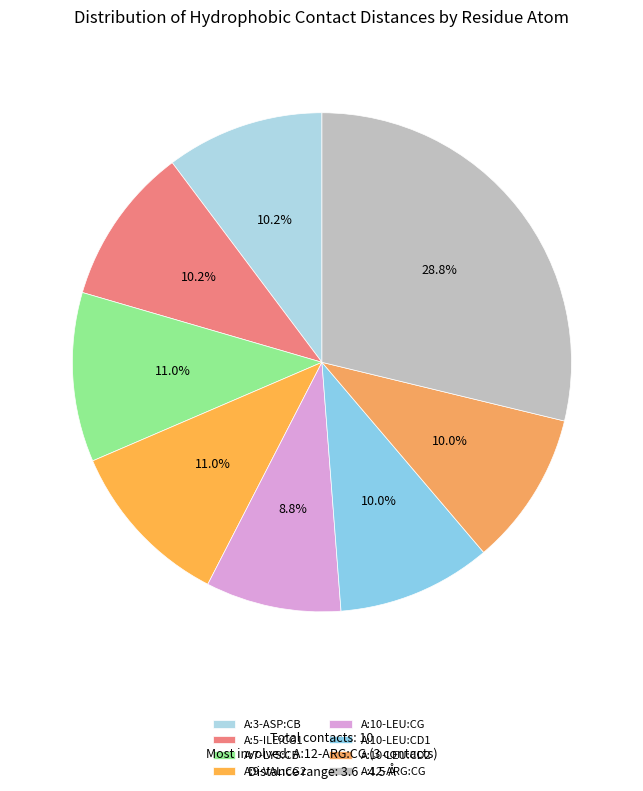

To the nearest percent, what percentage of the pie is A:10-LEU:CD2?

10%